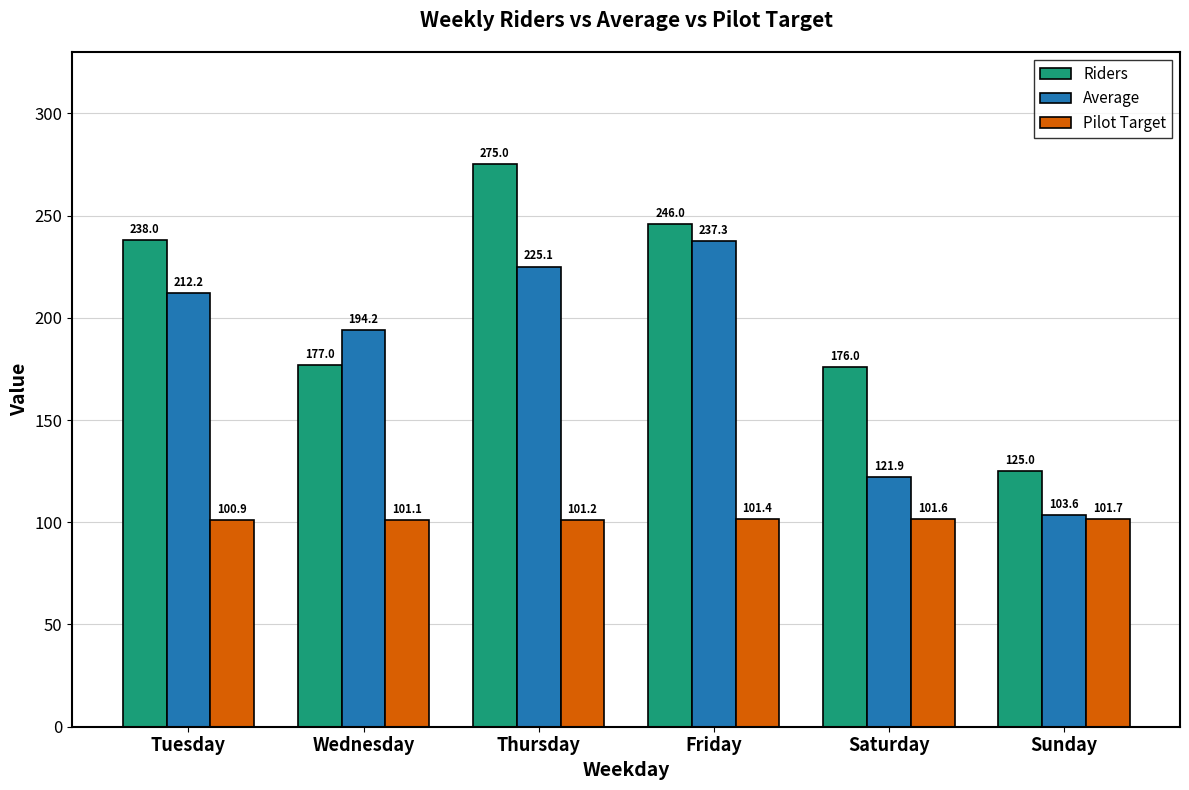

How many data points in Pilot Target are less than 101?

1